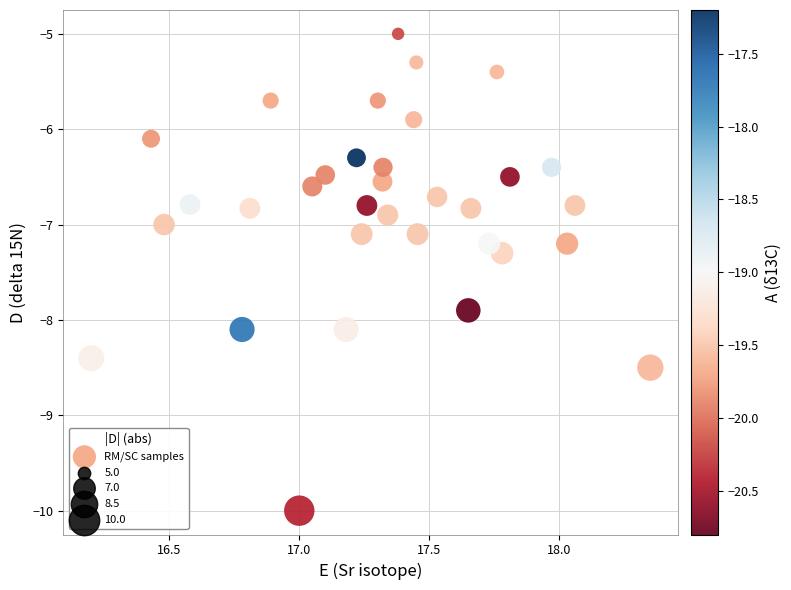

What is the range of Y values (max minus min)?

5.0